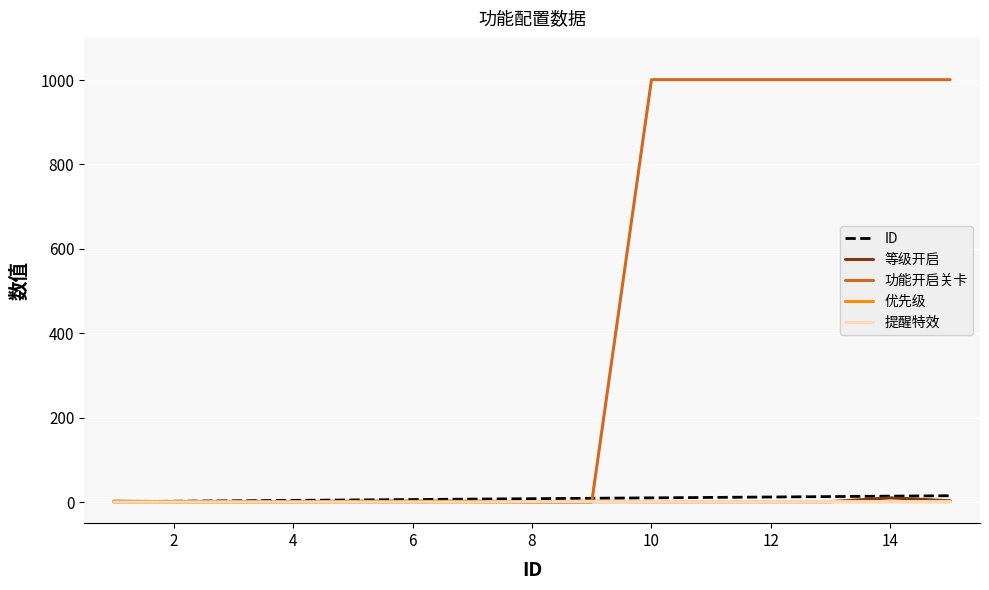

What are all the series names shown in the legend?

ID, 等级开启, 功能开启关卡, 优先级, 提醒特效